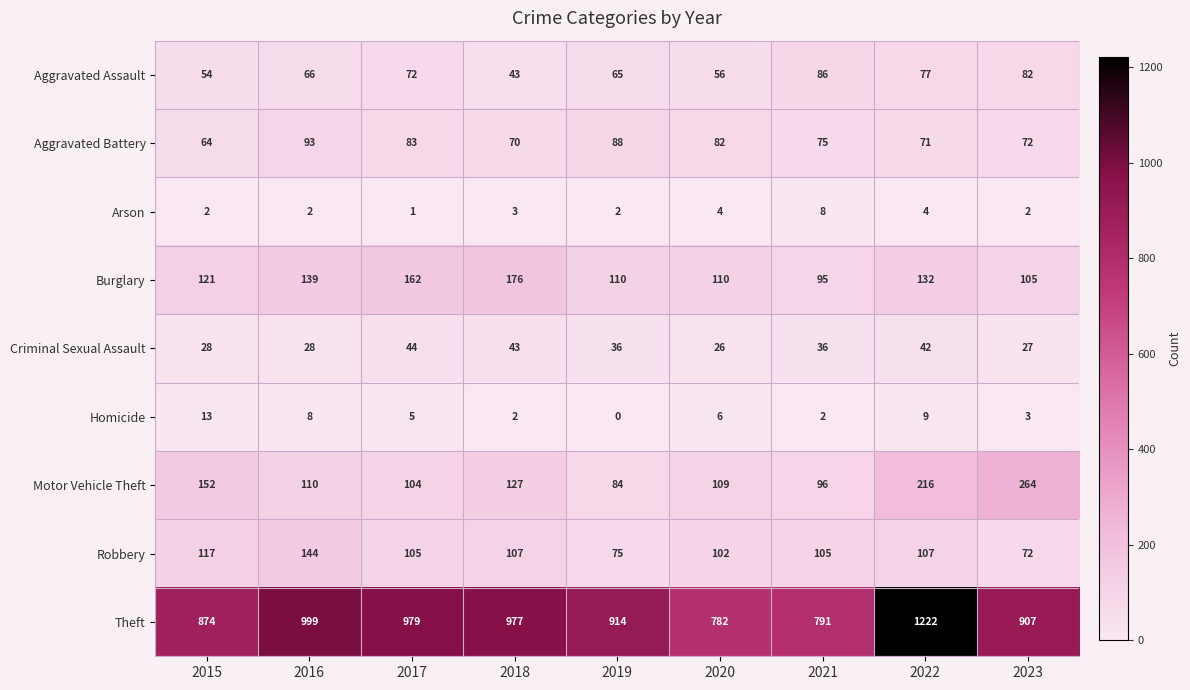

Which category has the highest value in the Burglary series?

2018